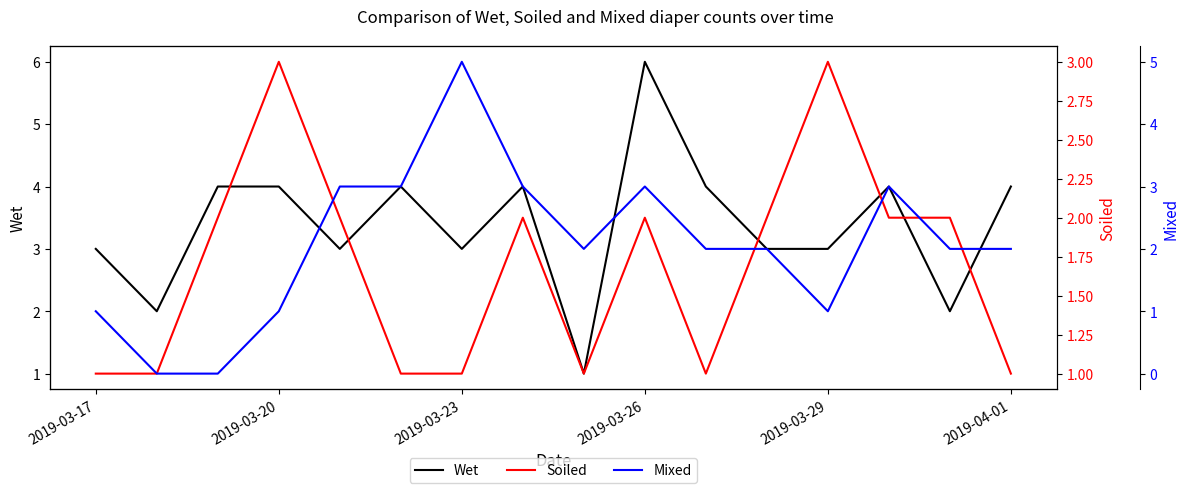

Is the value of Mixed at 7 greater than the value of Wet at 12?

No